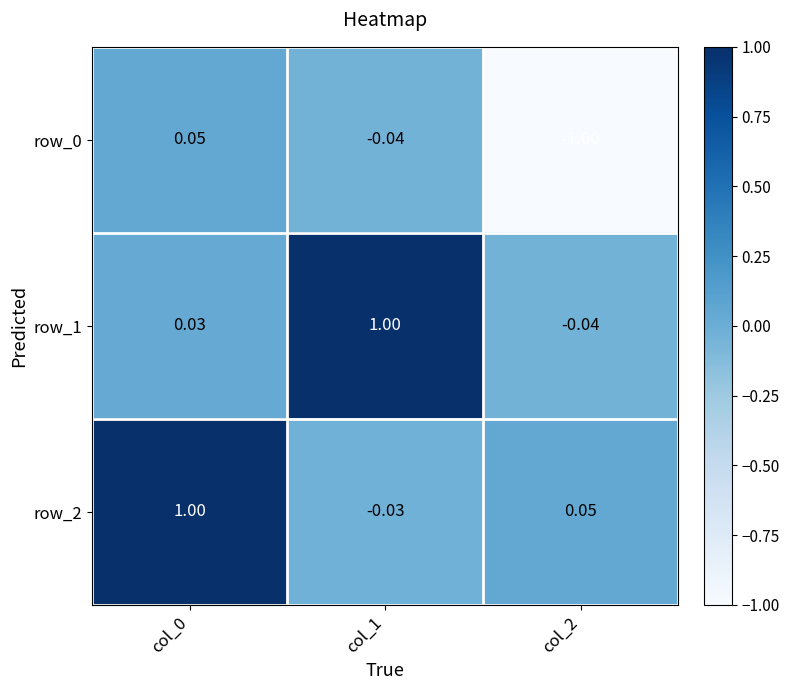

What is the spread (max minus min) of values at col_0?

1.0